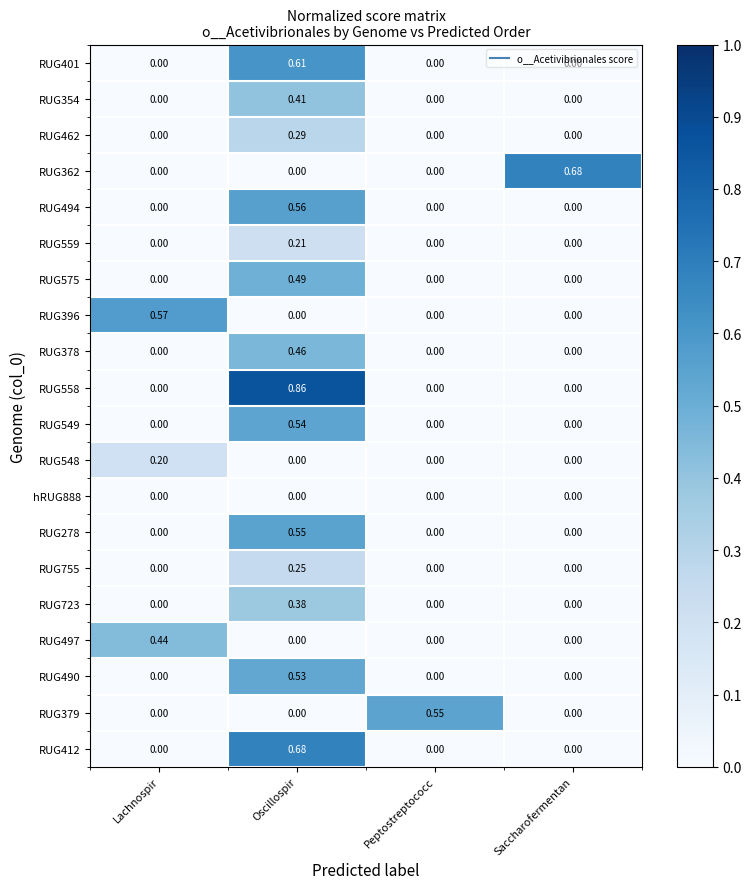

At which label does RUG548 reach its peak?

Lachnospir